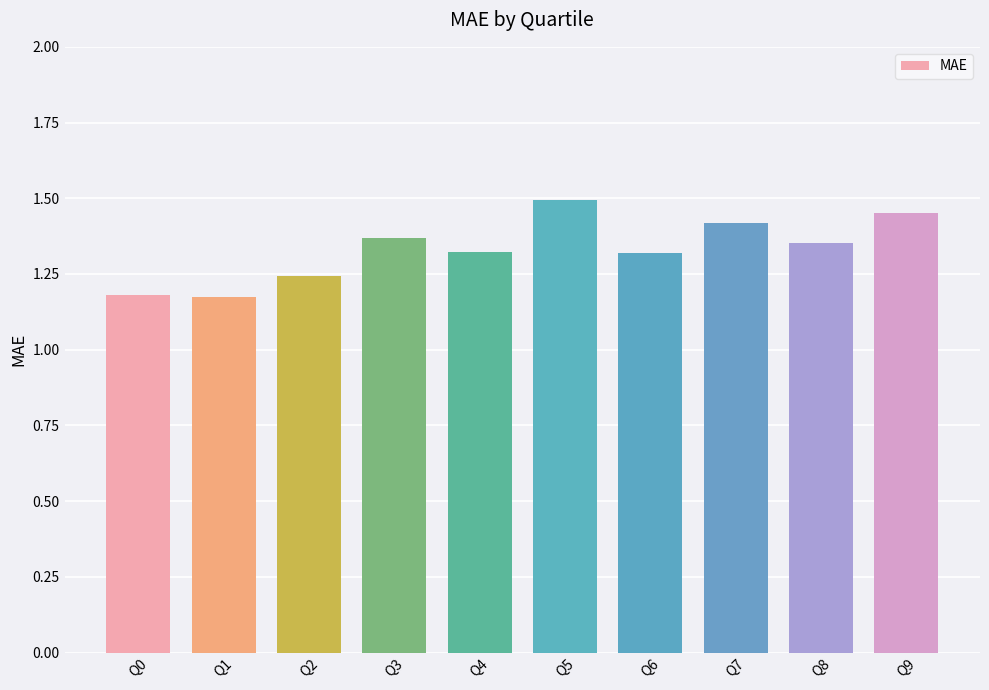

Is it true that the value at Q2 is 1.2?

True